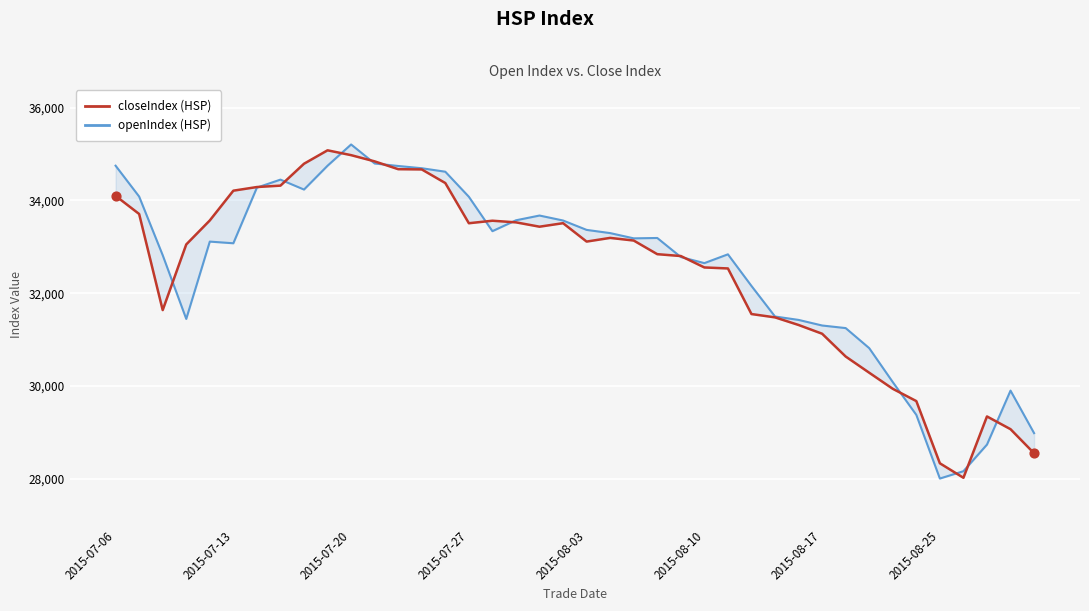

Which series reaches the maximum Y coordinate?

openIndex (HSP)